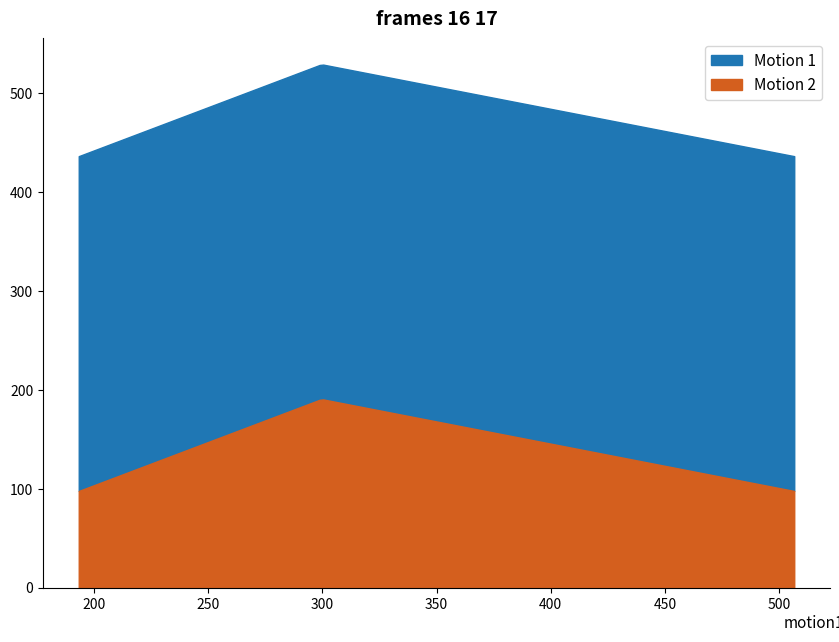

What is the difference between the maximum and minimum values in the Motion 2 series?

92.5